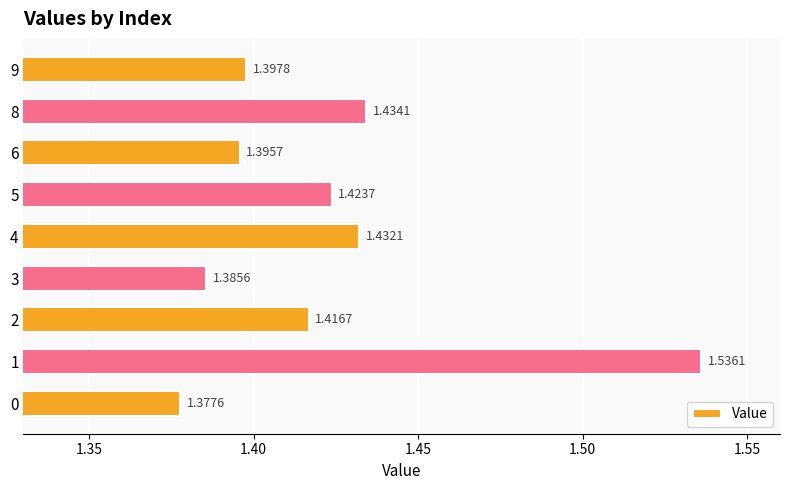

Which category has the highest value across all series?

1